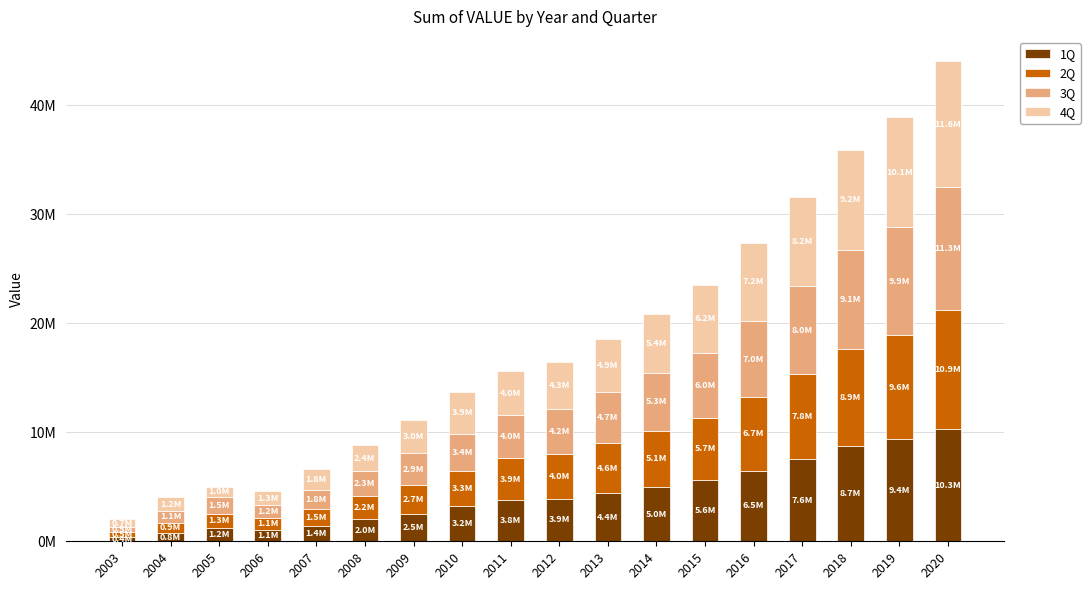

Does the chart contain any negative values?

No